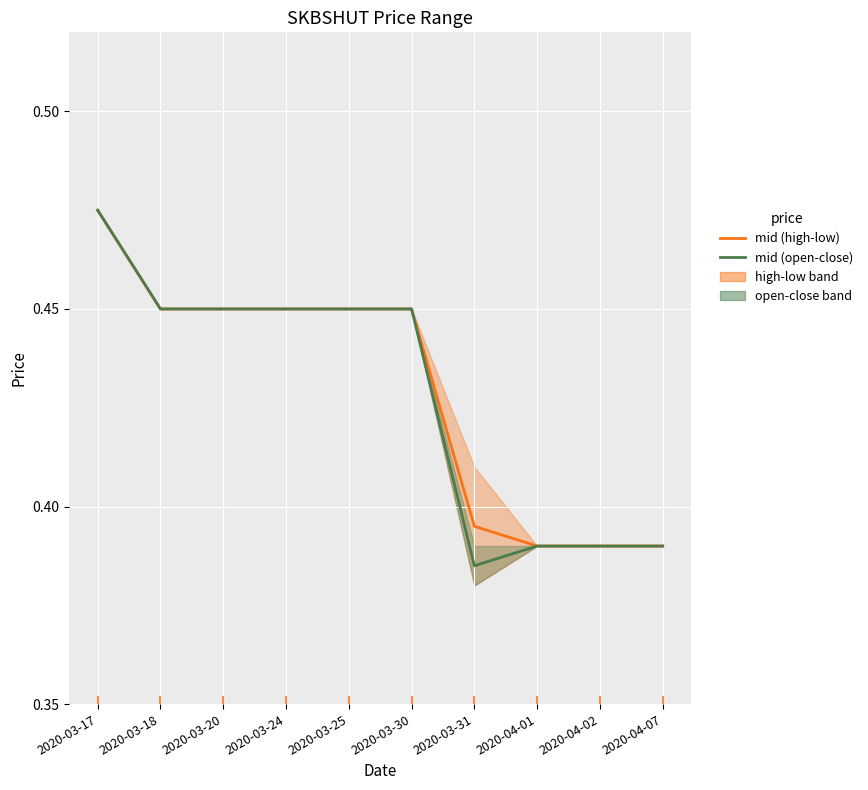

What is the label of the 6th point from the left?

2020-03-30